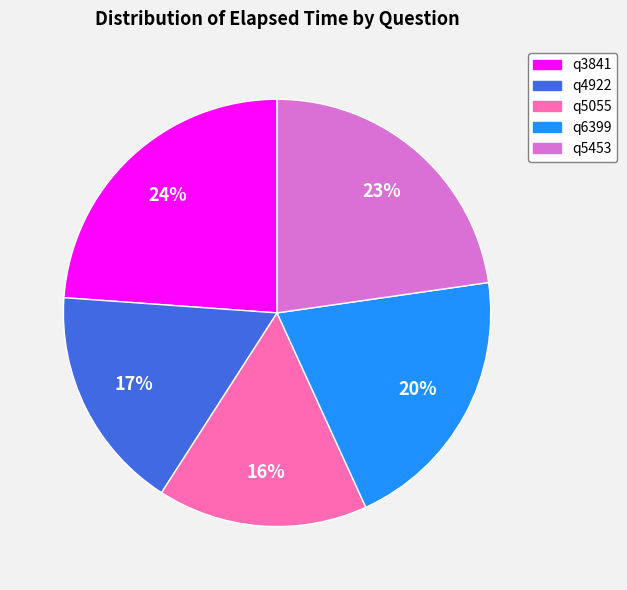

To the nearest percent, what is the difference between the q3841 and q5453 slice percentages?

1%